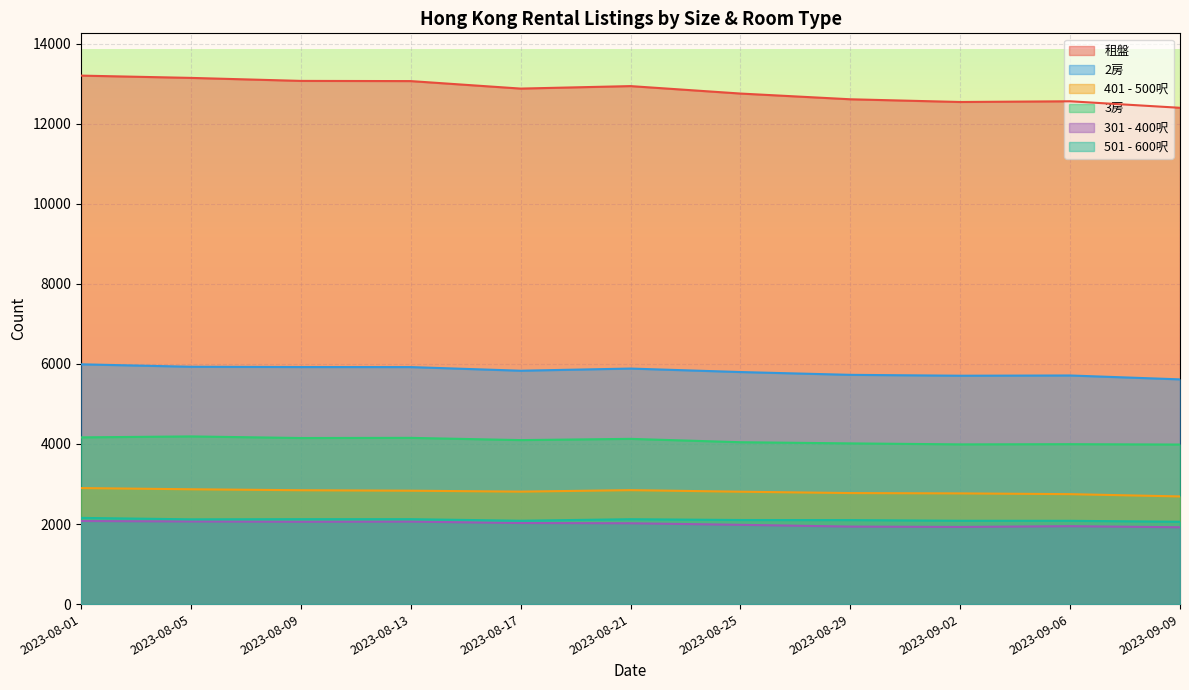

At how many categories does at least one series exceed 10137?

11